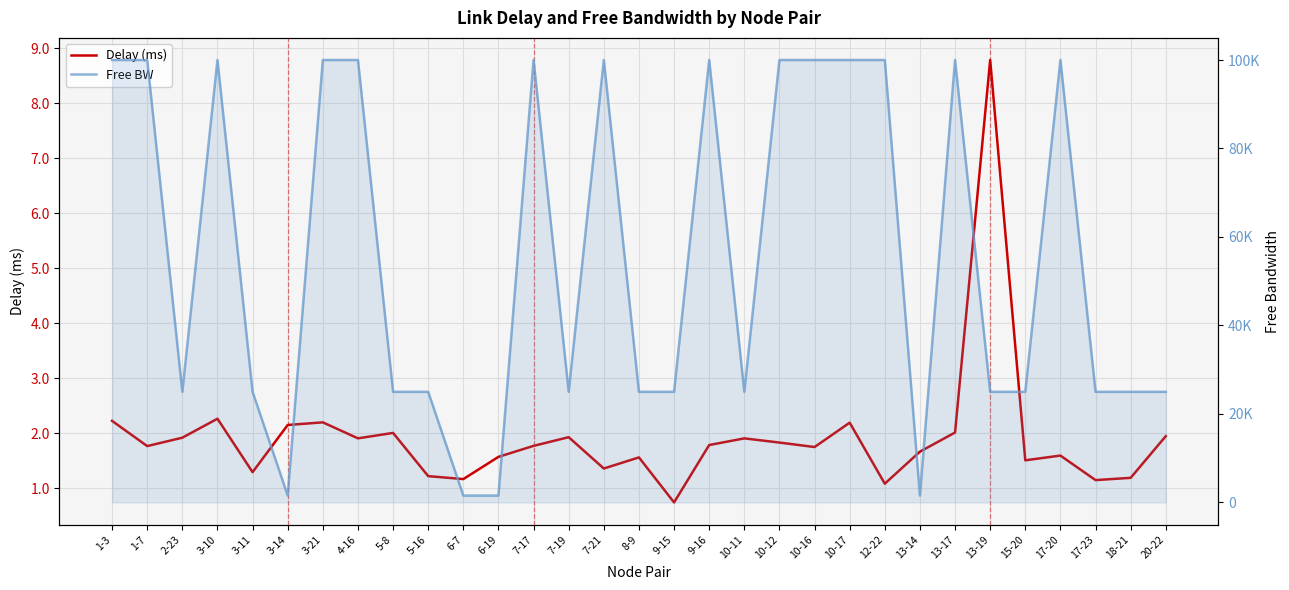

True or false: Free BW has a value of 24999.8 at 10-11.

True